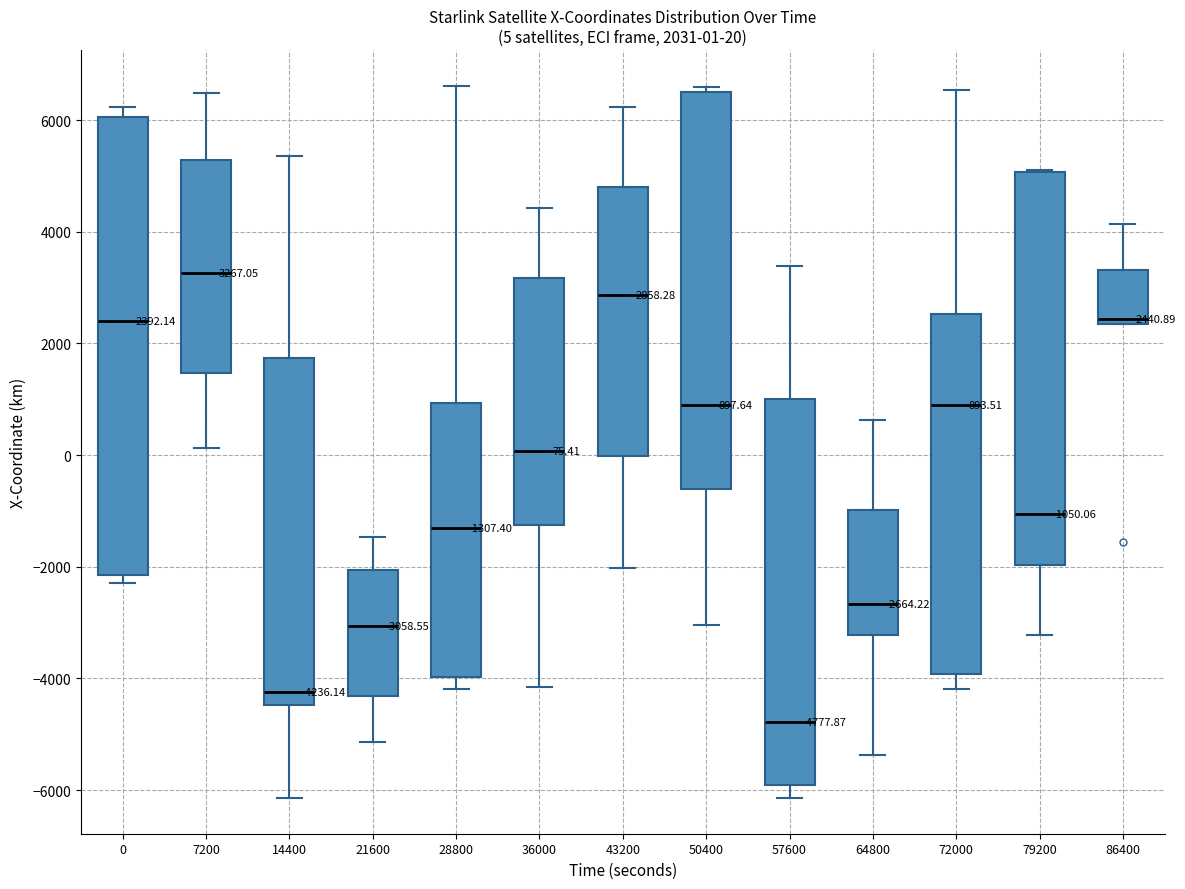

Comparing the boxes themselves (not the whiskers), which one is the tallest?

0